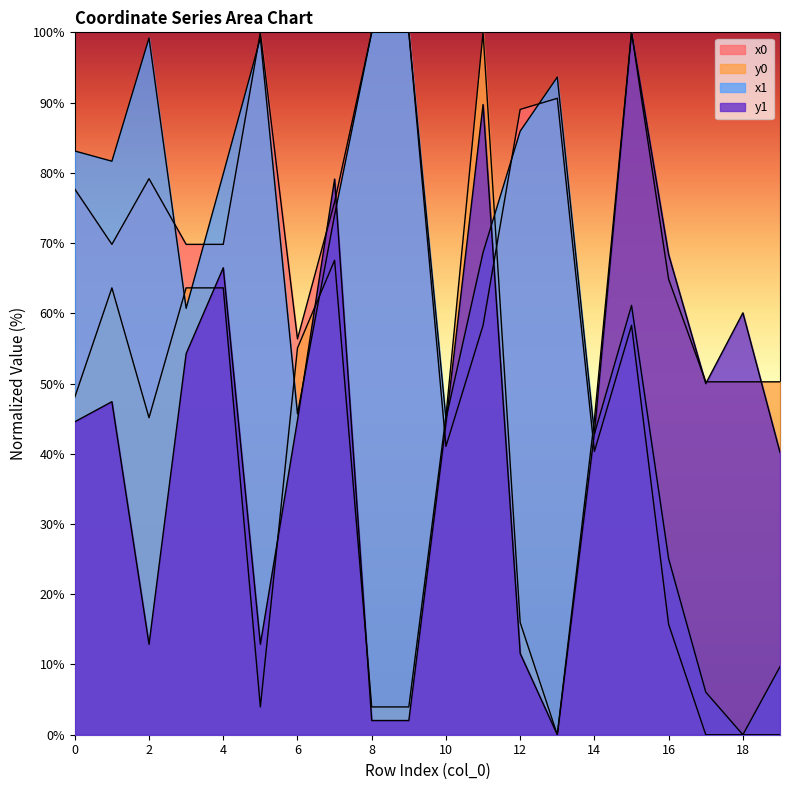

In x1, how many points are lower than both neighbors (excluding endpoints)?

6